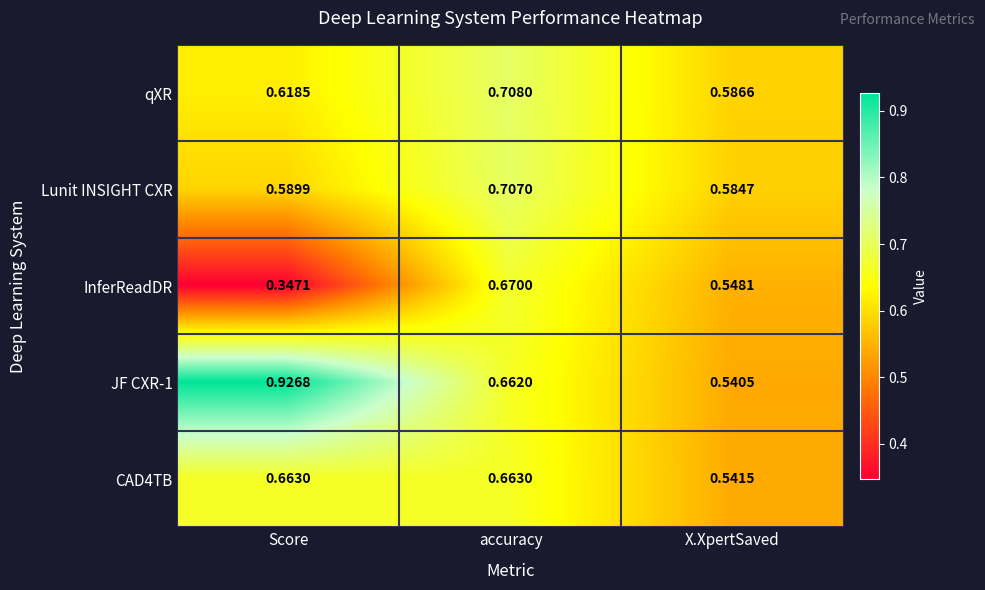

Which series changed the most between accuracy and X.XpertSaved?

Lunit INSIGHT CXR